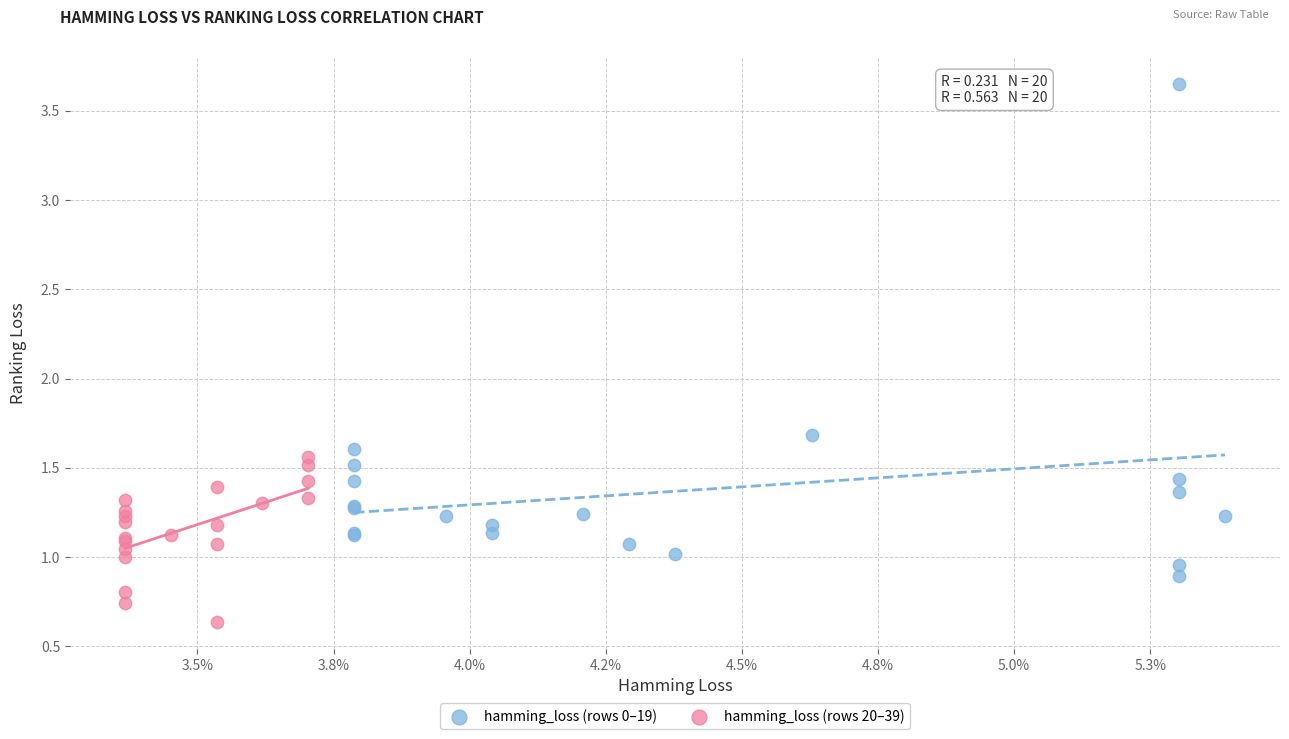

Which series contains the highest Y value?

hamming_loss (rows 0–19)